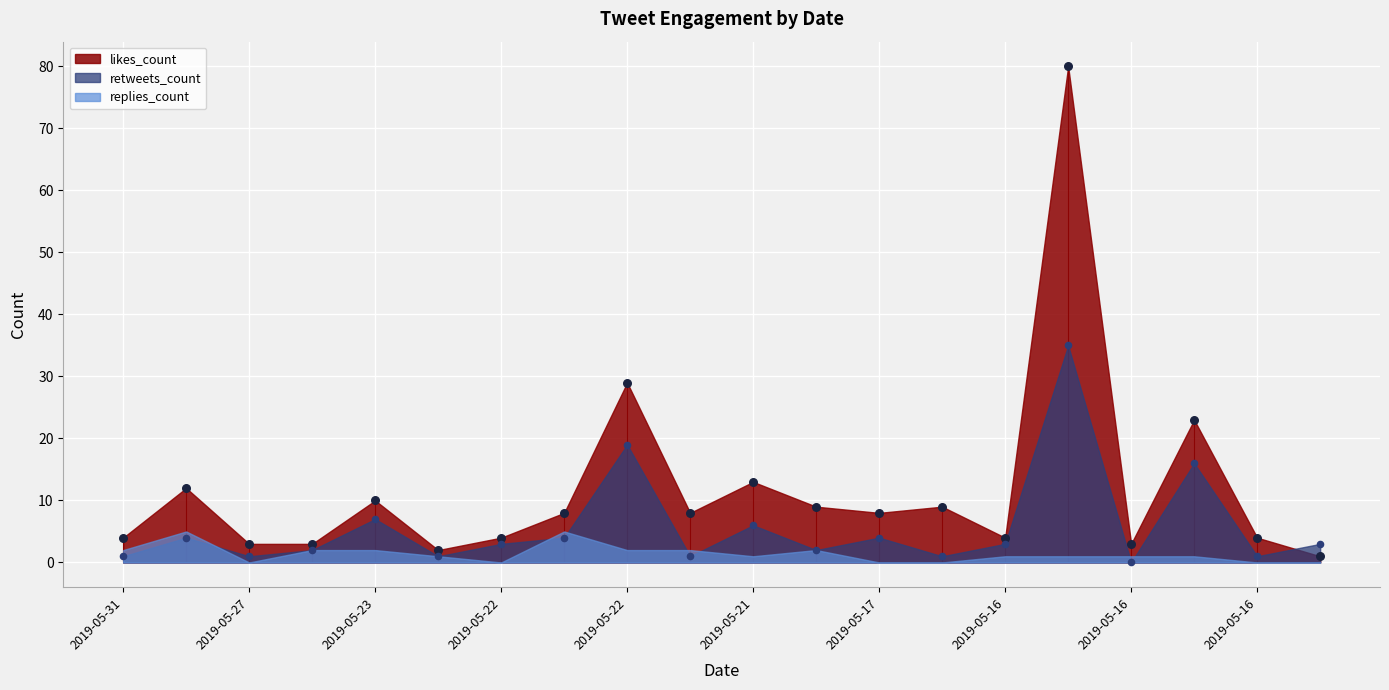

Is the value of likes_count at 2019-05-22 greater than the value of retweets_count at 2019-05-23?

No